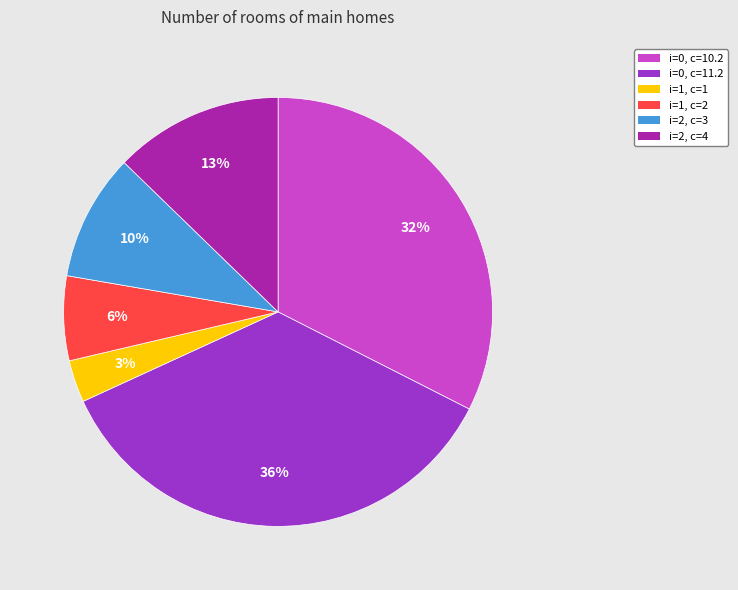

Is there any slice that represents more than half of the pie?

No